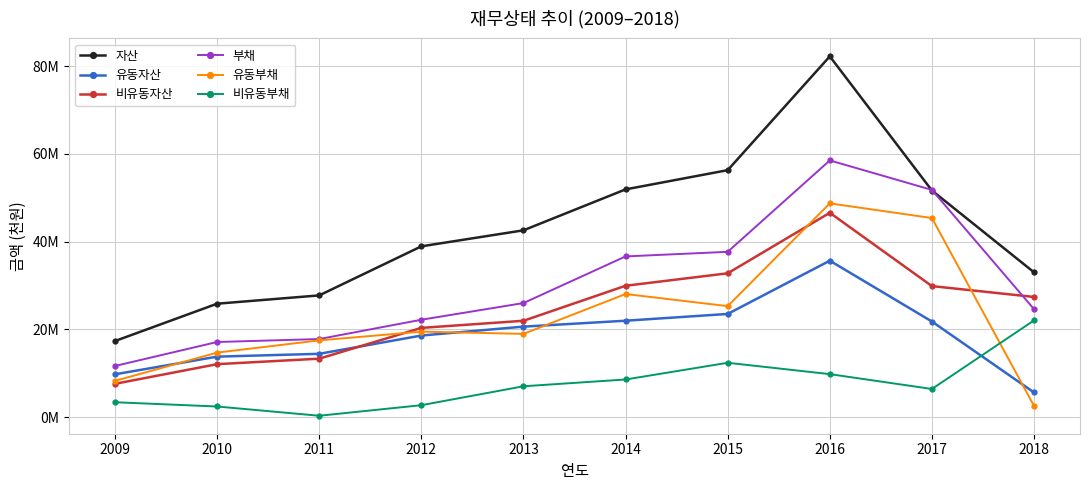

Read the 비유동부채 value at 2010.

2415235